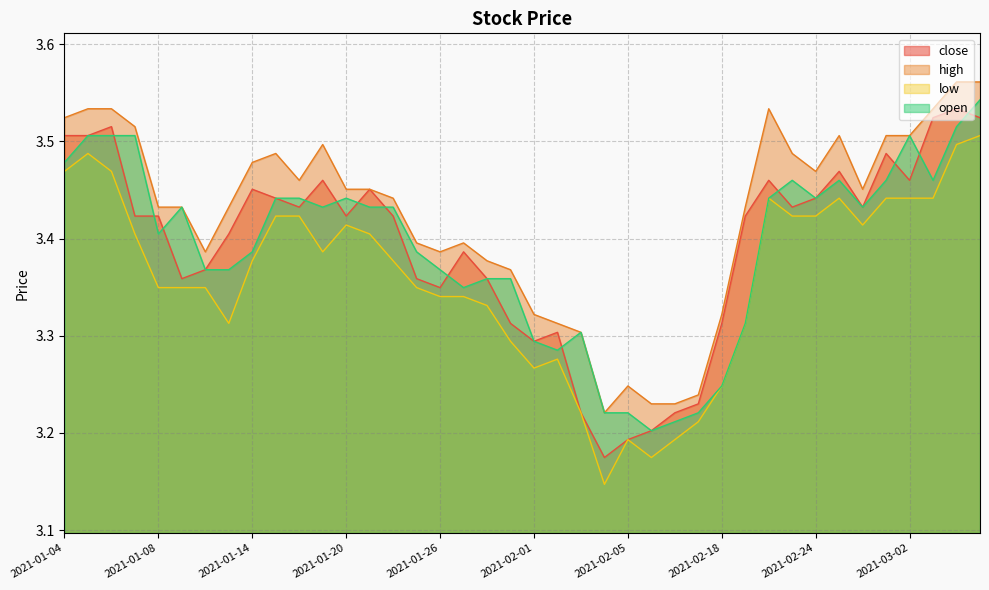

What value does the low series have at 2021-01-07?

3.4